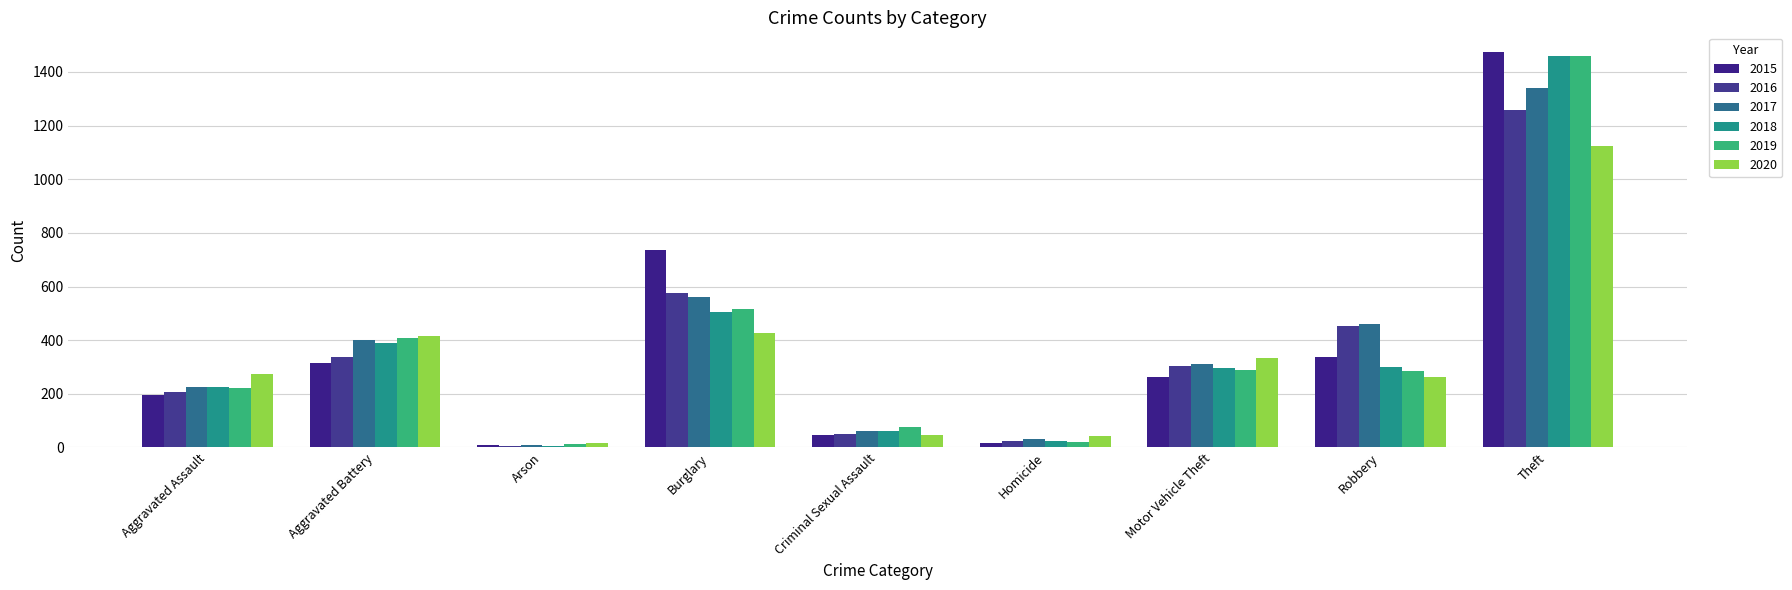

Does the chart contain any negative values?

No